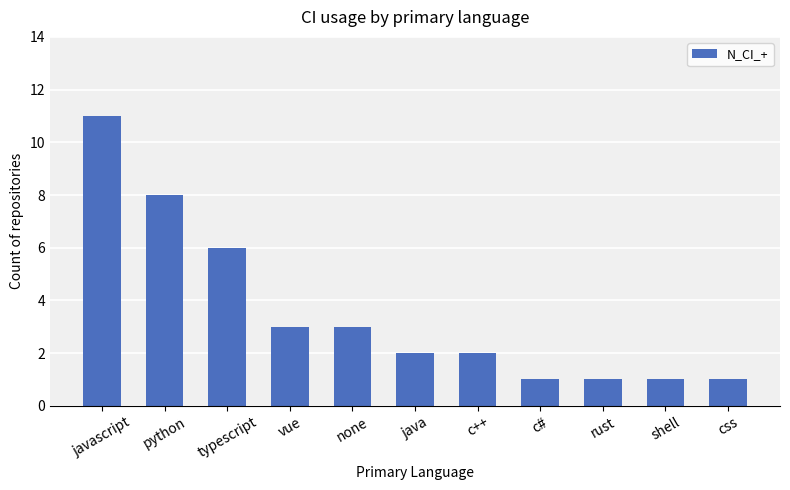

Reading left to right, extract all data points from this chart.

javascript=11	python=8	typescript=6	vue=3	none=3	java=2	c++=2	c#=1	rust=1	shell=1	css=1